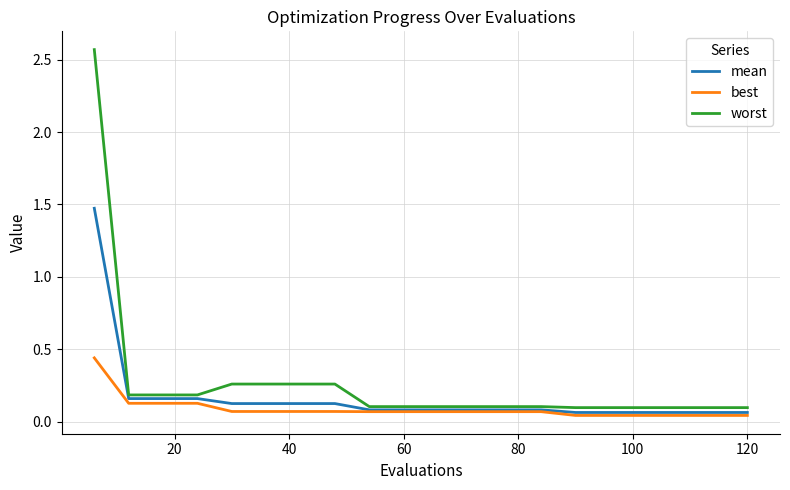

Rank the series by their maximum value, from highest to lowest.

worst, mean, best